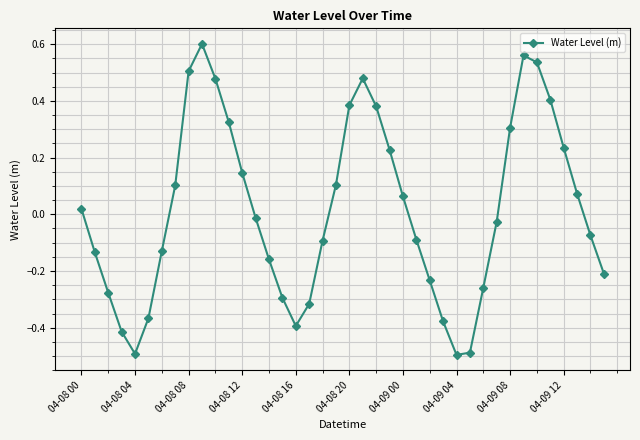

What is the difference between the maximum and minimum values?

1.1